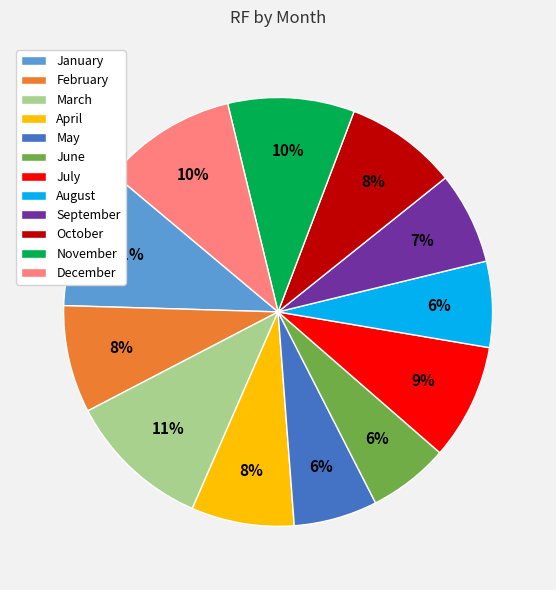

How many slices are in this pie chart?

12